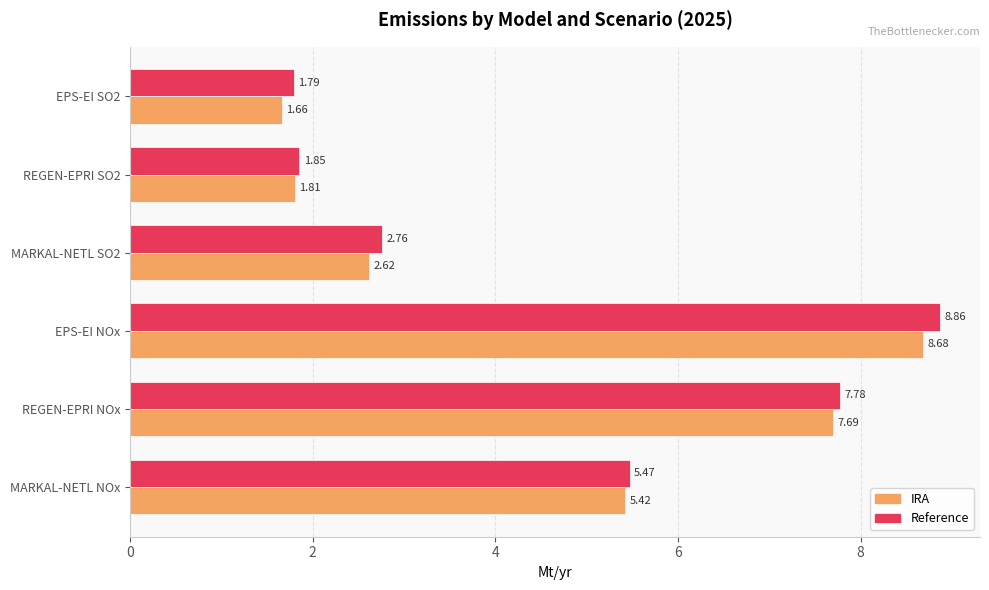

Between MARKAL-NETL SO2 and REGEN-EPRI SO2, which series saw the biggest shift?

Reference